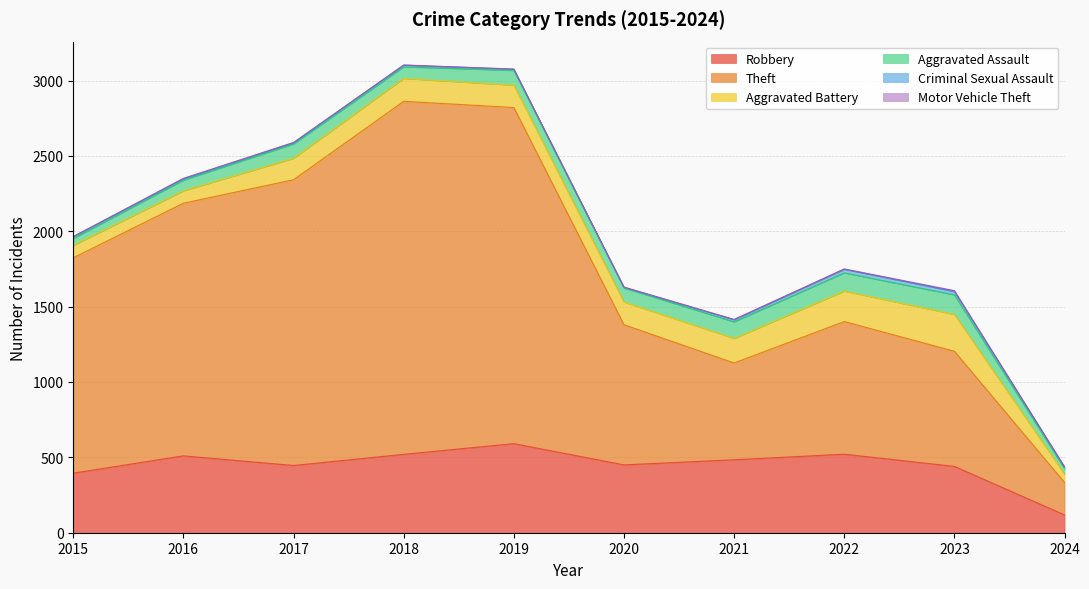

What is the difference between the Aggravated Battery values at 2020 and 2017?

8